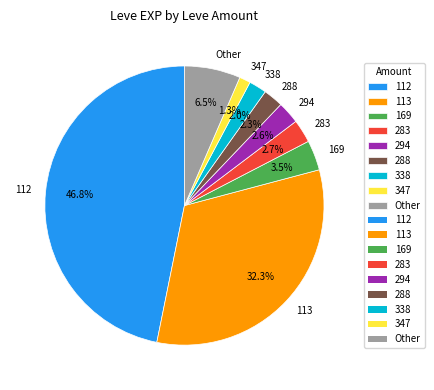

To the nearest percent, what is the average slice percentage?

11%